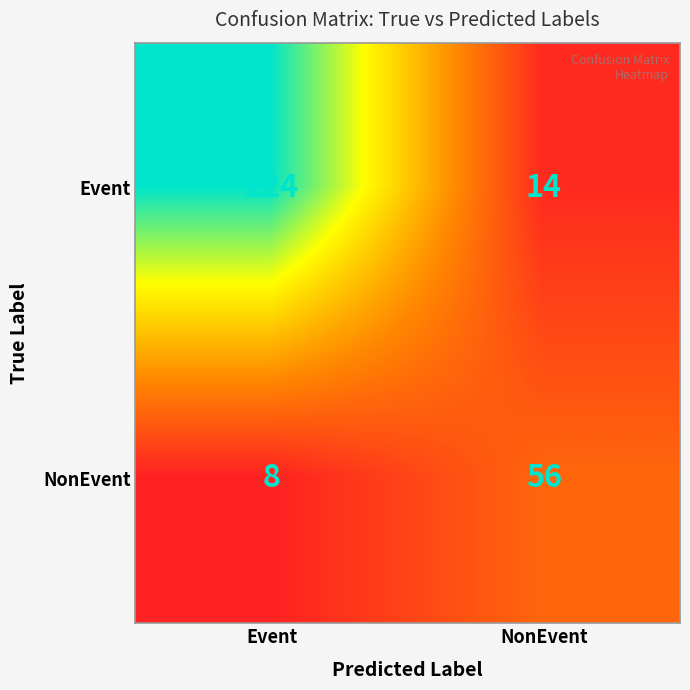

List the series in order of their peak value, highest first.

Event, NonEvent